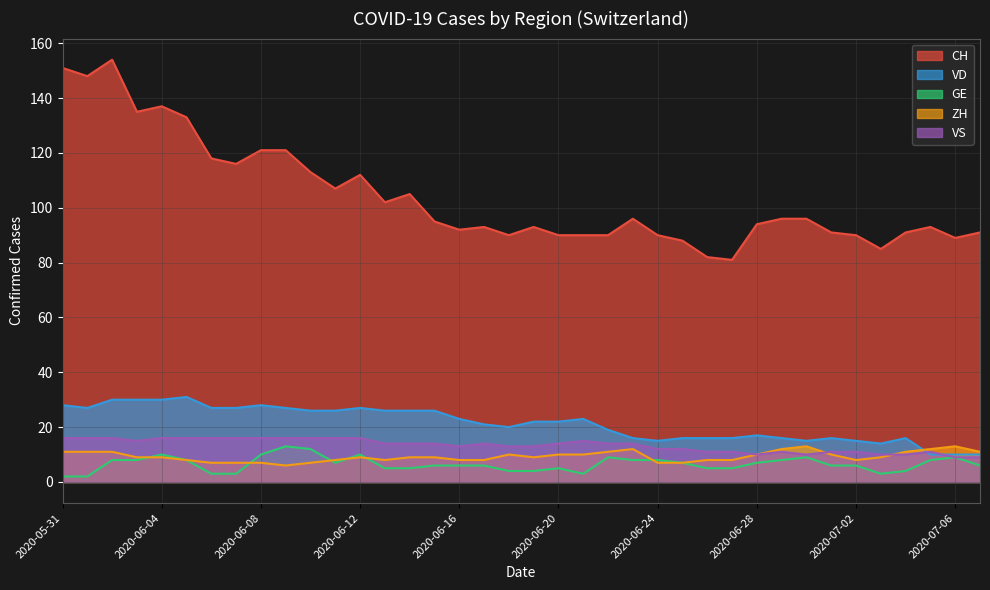

What is the label of the 29th point from the left?

2020-06-28